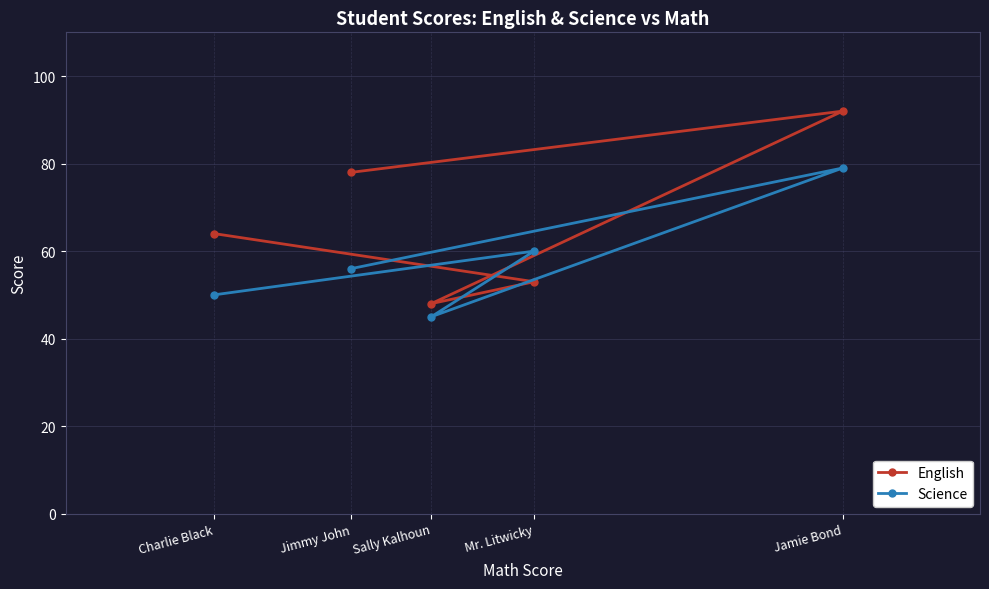

Reading right to left, transcribe all the data shown in this chart.

English: Jamie Bond=92	Mr. Litwicky=53	Sally Kalhoun=48	Jimmy John=78	Charlie Black=64
Science: Jamie Bond=79	Mr. Litwicky=60	Sally Kalhoun=45	Jimmy John=56	Charlie Black=50